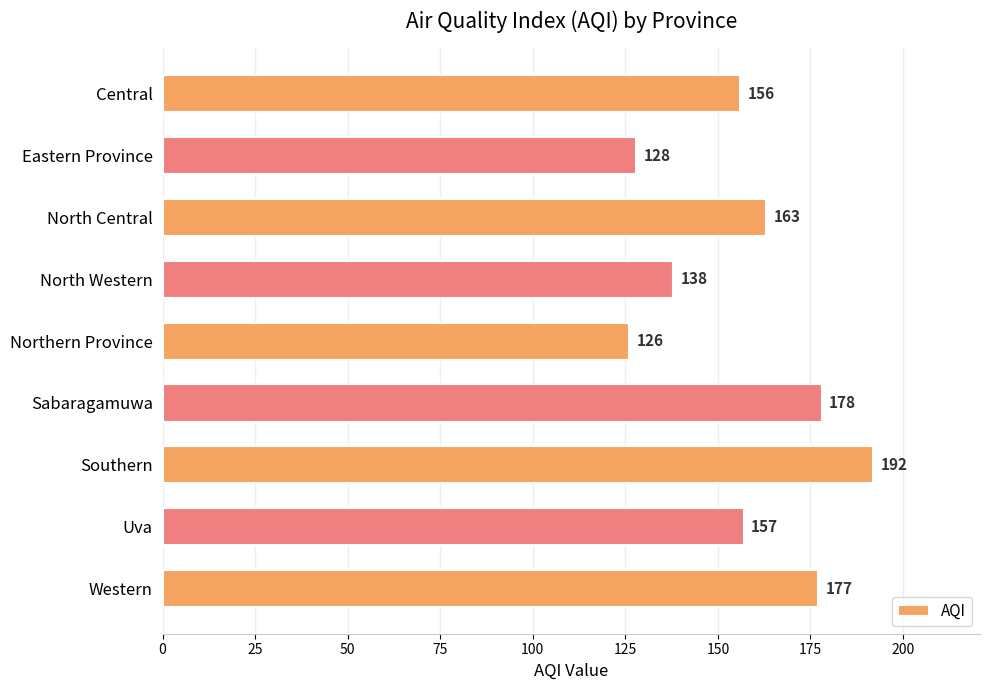

What is the maximum value shown in the chart?

192